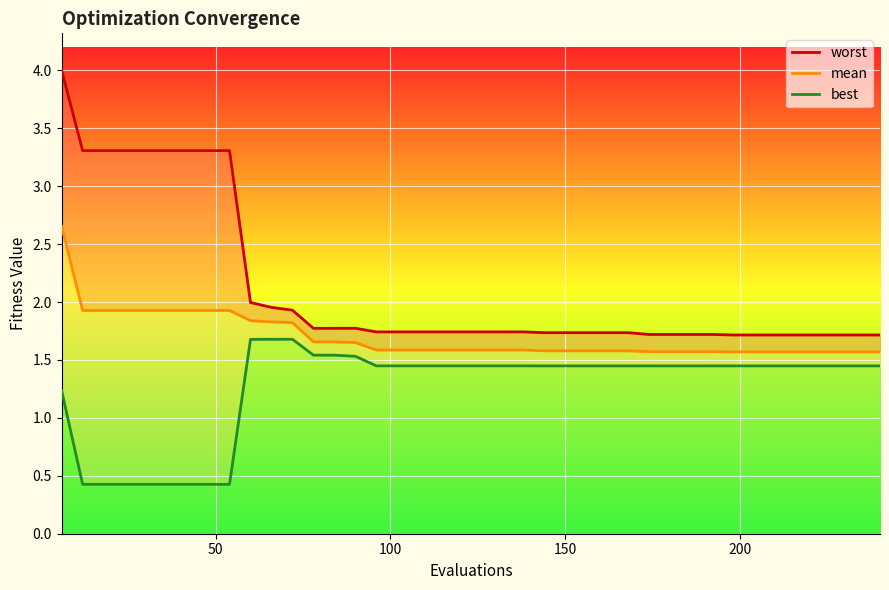

What are all the series names shown in the legend?

worst, mean, best